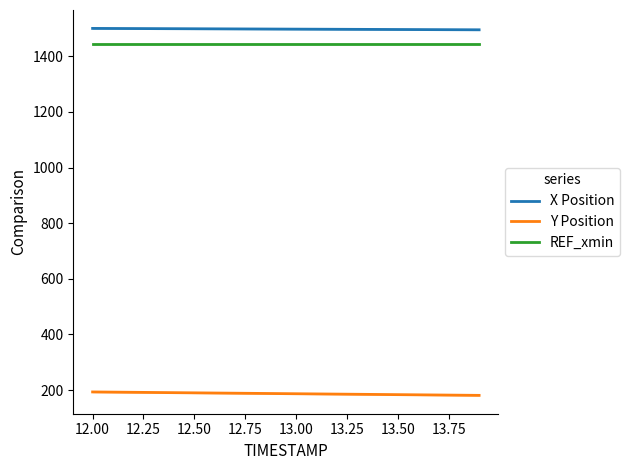

What is the average value of the Y Position series?

187.4